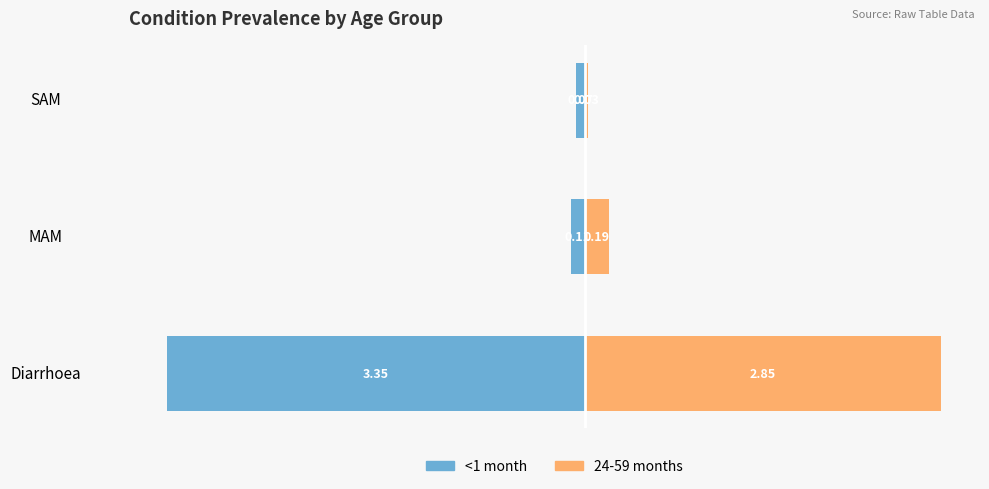

What is the difference between the maximum and second lowest values in the 24-59 months series?

2.7